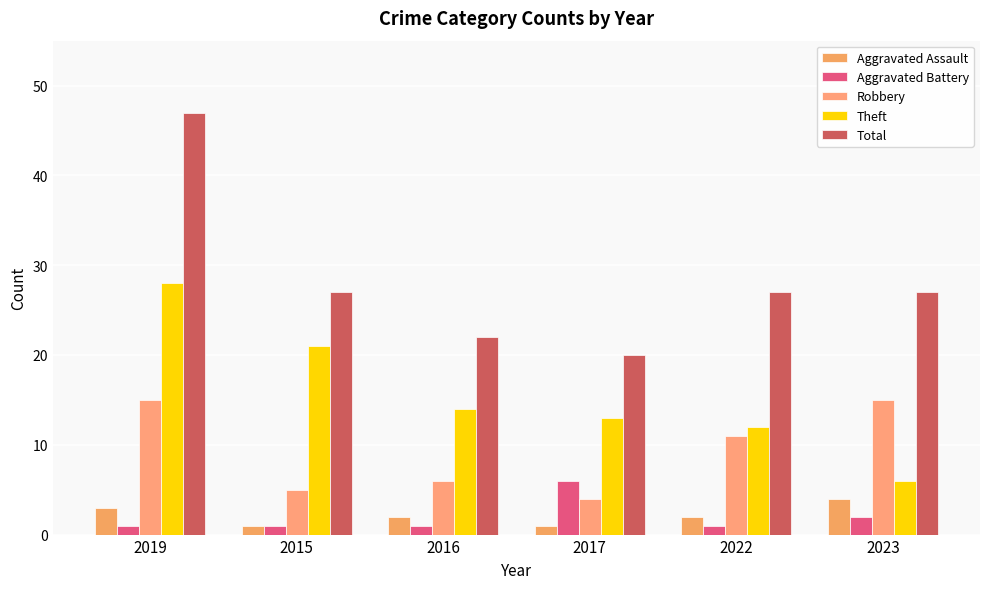

Does the chart contain stacked bars?

No